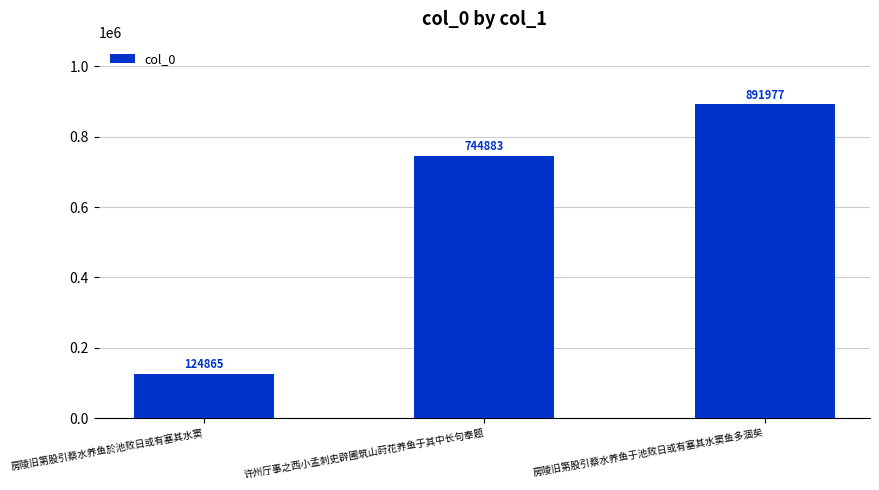

Reading left to right, extract all data points from this chart.

房陵旧第股引蔡水养鱼於池败日或有塞其水窦=124865	许州厅事之西小孟刺史辟圃筑山莳花养鱼于其中长句奉题=744883	房陵旧第股引蔡水养鱼于池败日或有塞其水窦鱼多涸矣=891977